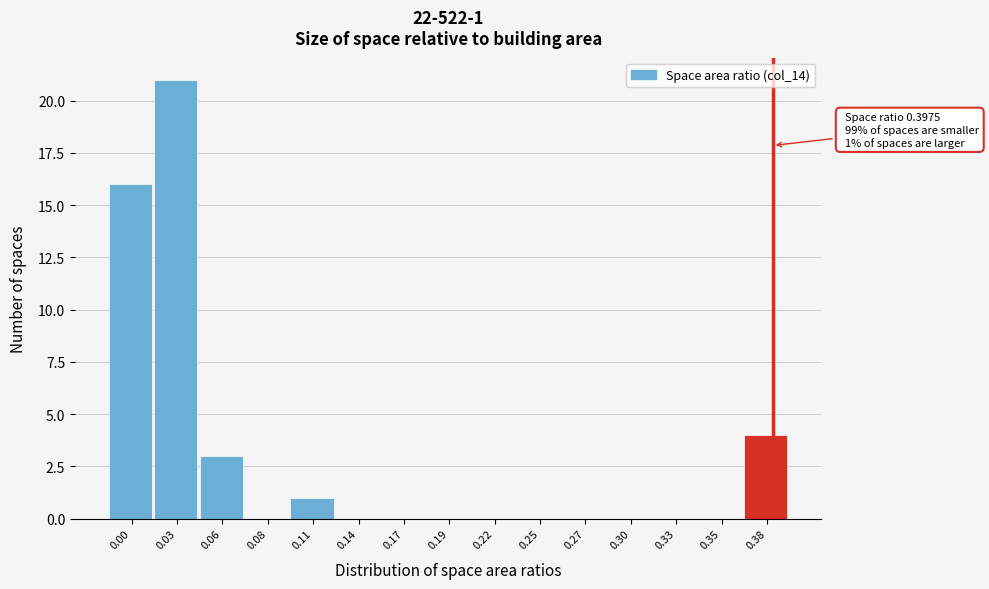

Reading left to right, what are all the values shown in this chart?

0.00=16	0.03=21	0.06=3	0.08=0	0.11=1	0.14=0	0.17=0	0.19=0	0.22=0	0.25=0	0.27=0	0.30=0	0.33=0	0.35=0	0.38=4